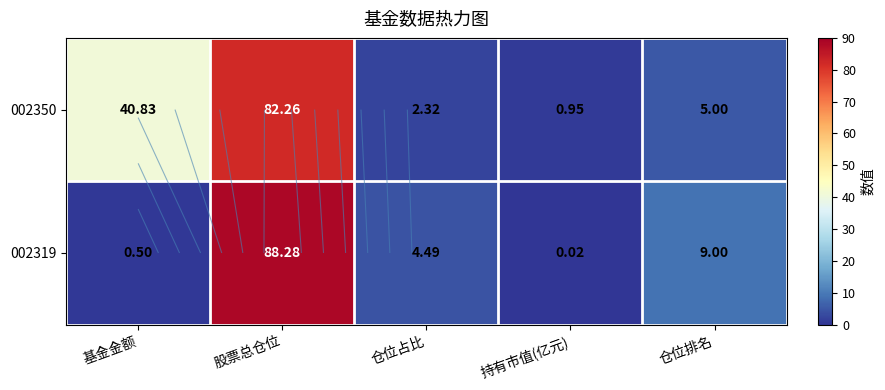

Where is 002350 nearest to the value 41?

基金金额